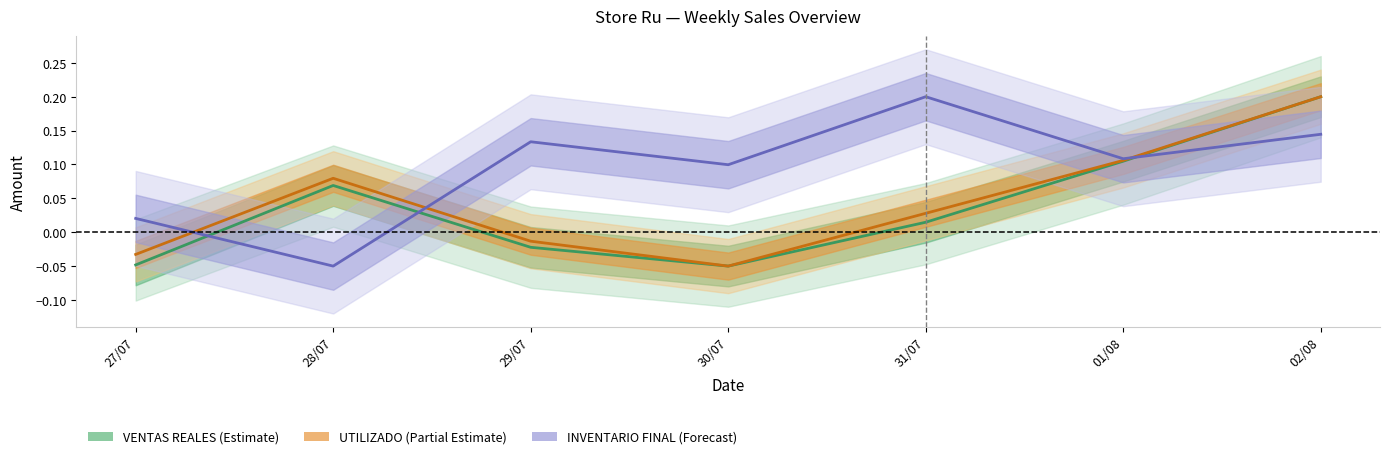

At how many categories does at least one series exceed 0?

7